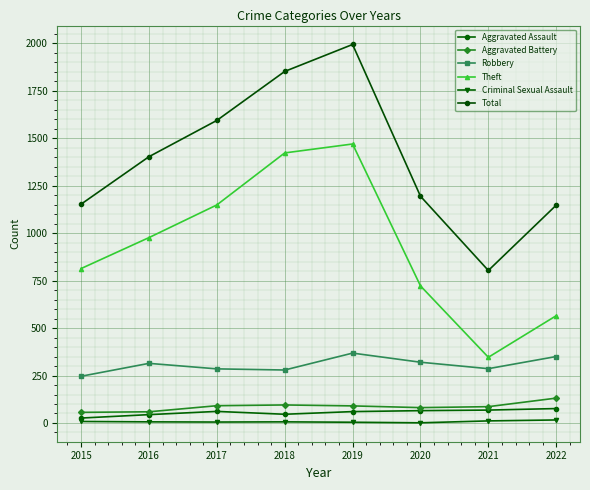

How many series are shown in this chart?

6